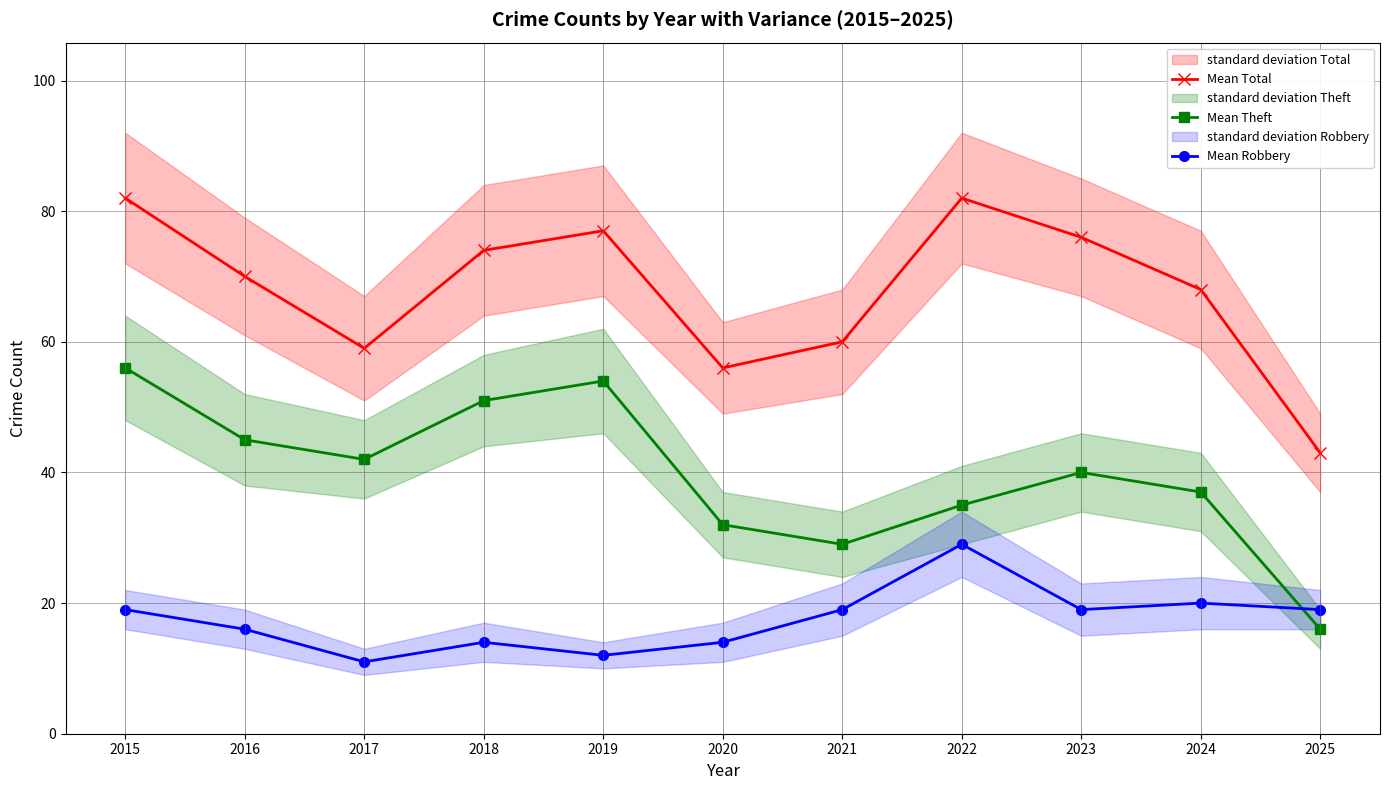

The value of Mean Theft at 2022 is 35. True or false?

True